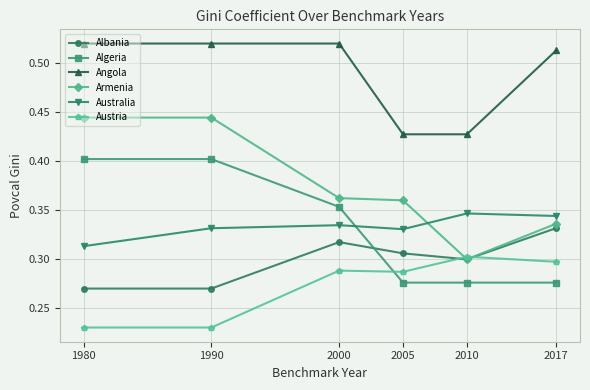

How many series are shown in this chart?

6